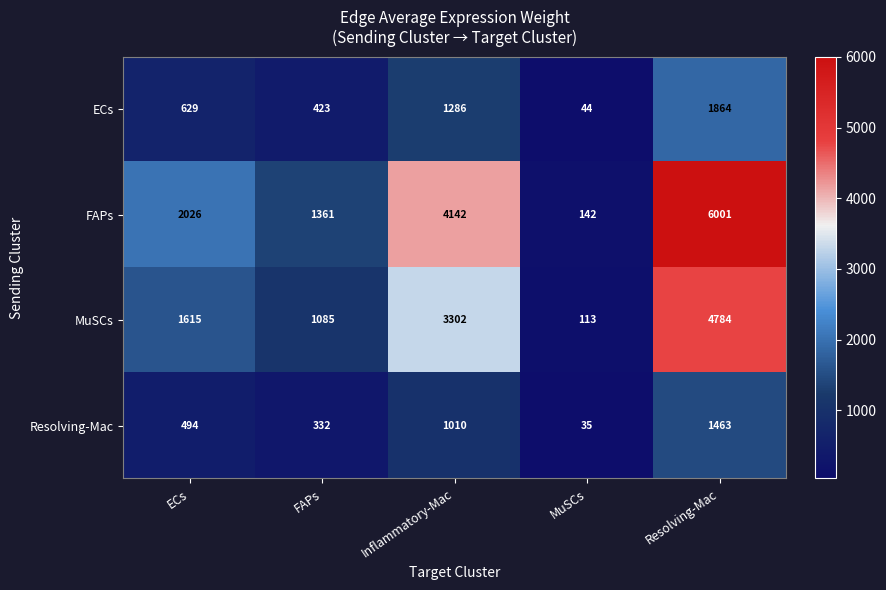

Reading right to left, transcribe all the data shown in this chart.

ECs: Resolving-Mac=1864	MuSCs=44	Inflammatory-Mac=1286	FAPs=423	ECs=629
FAPs: Resolving-Mac=6001	MuSCs=142	Inflammatory-Mac=4142	FAPs=1361	ECs=2026
MuSCs: Resolving-Mac=4784	MuSCs=113	Inflammatory-Mac=3302	FAPs=1085	ECs=1615
Resolving-Mac: Resolving-Mac=1463	MuSCs=35	Inflammatory-Mac=1010	FAPs=332	ECs=494